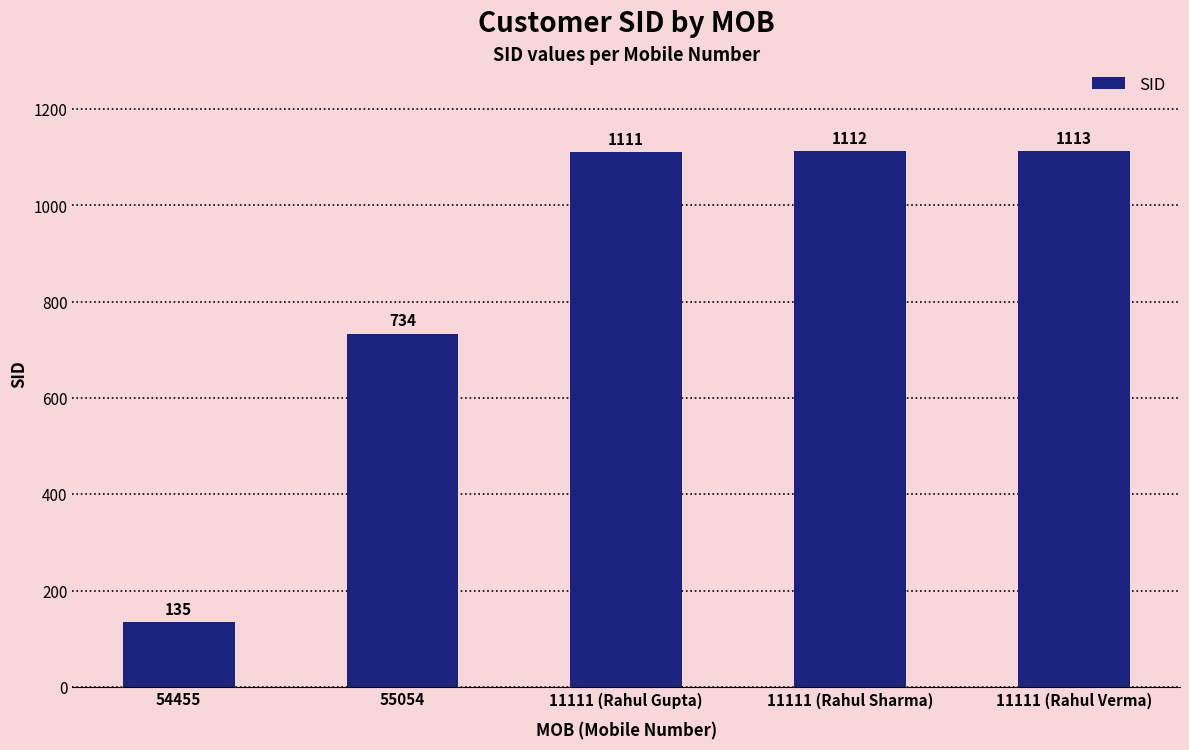

What is the change in value from 11111 (Rahul Gupta) to 11111 (Rahul Sharma)?

+1